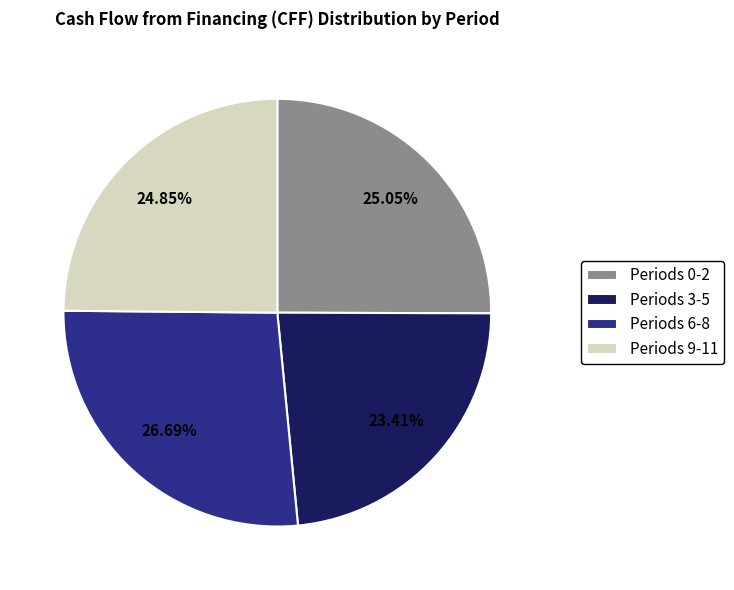

Does Periods 9-11 account for over 50% of the chart?

No